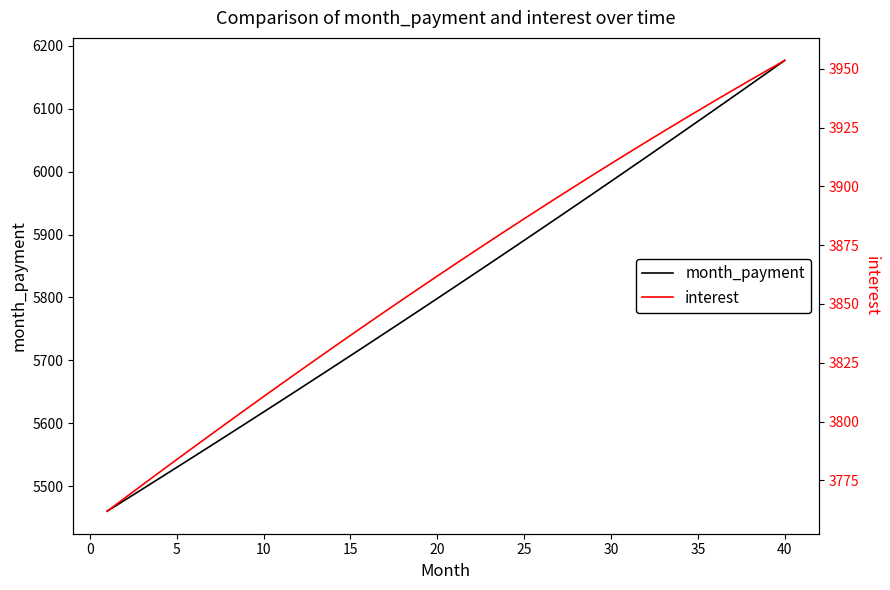

How many lines are shown in the chart?

2